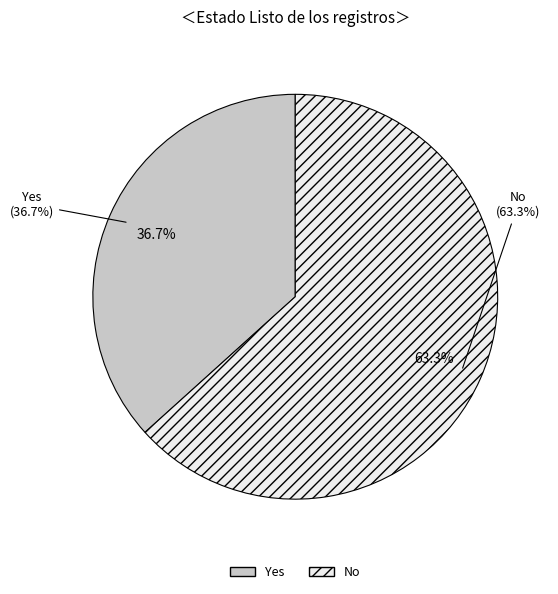

Which category has the smallest portion of the pie?

Yes